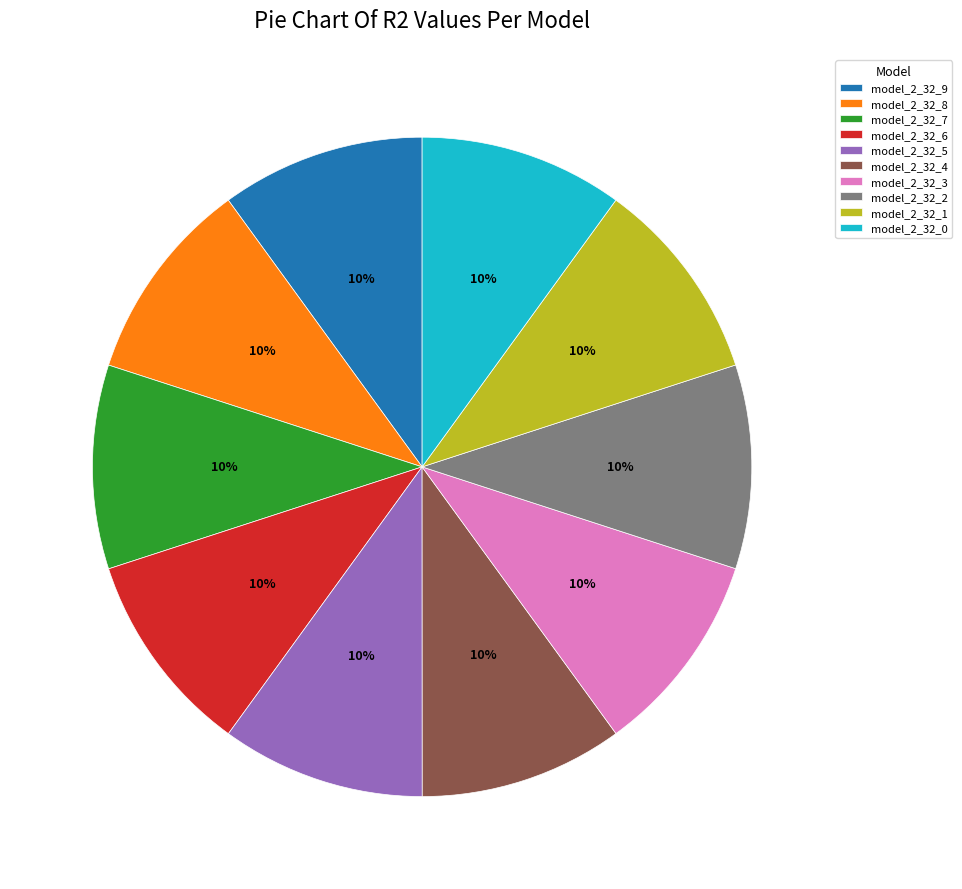

Is it true that model_2_32_8 is 10% of the pie?

True